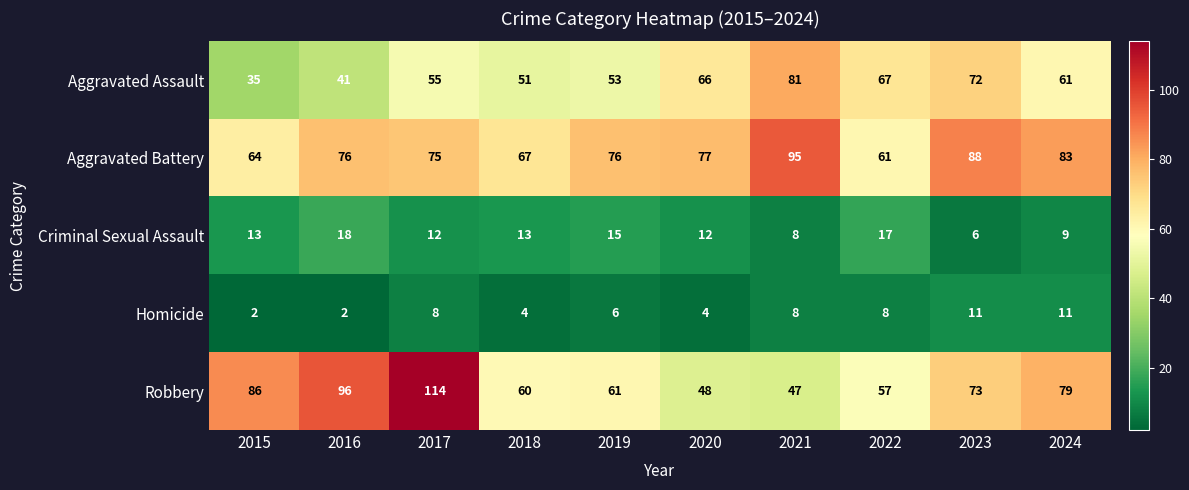

What is the sum of all Aggravated Assault values?

582